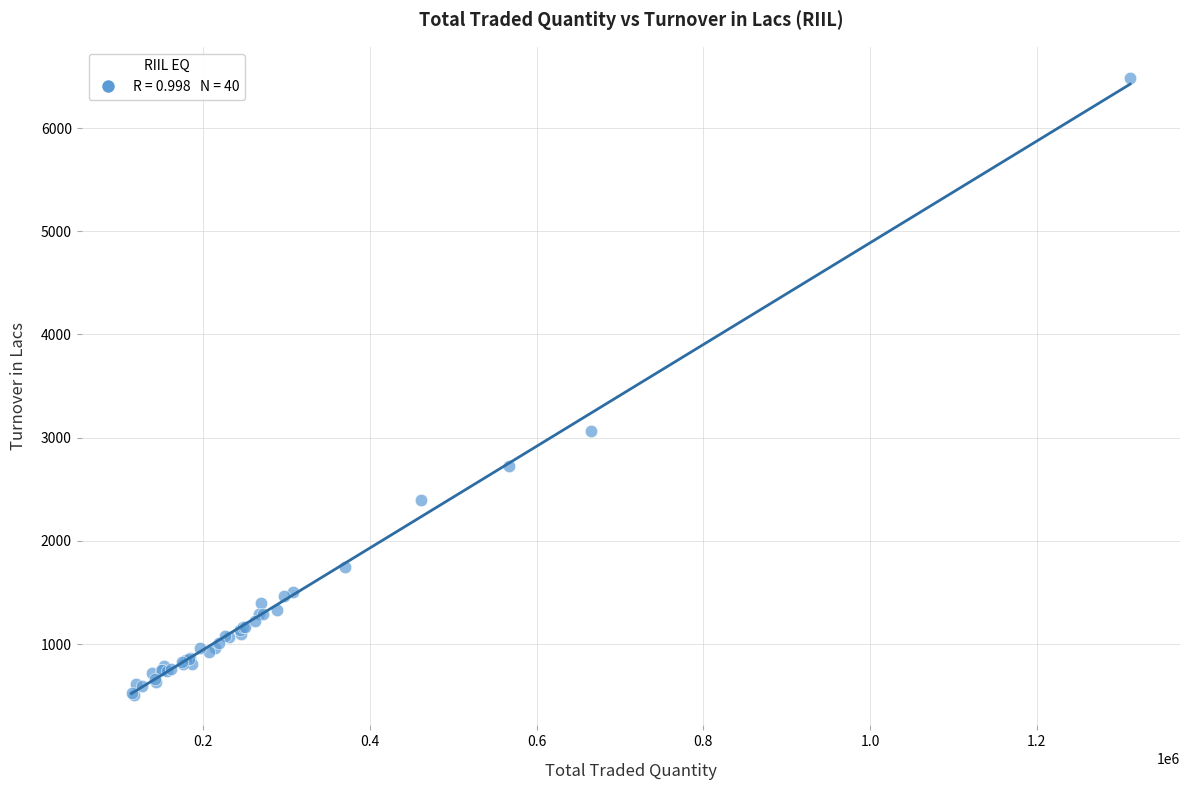

What Y value in the scatter plot is closest to 3499?

3063.7